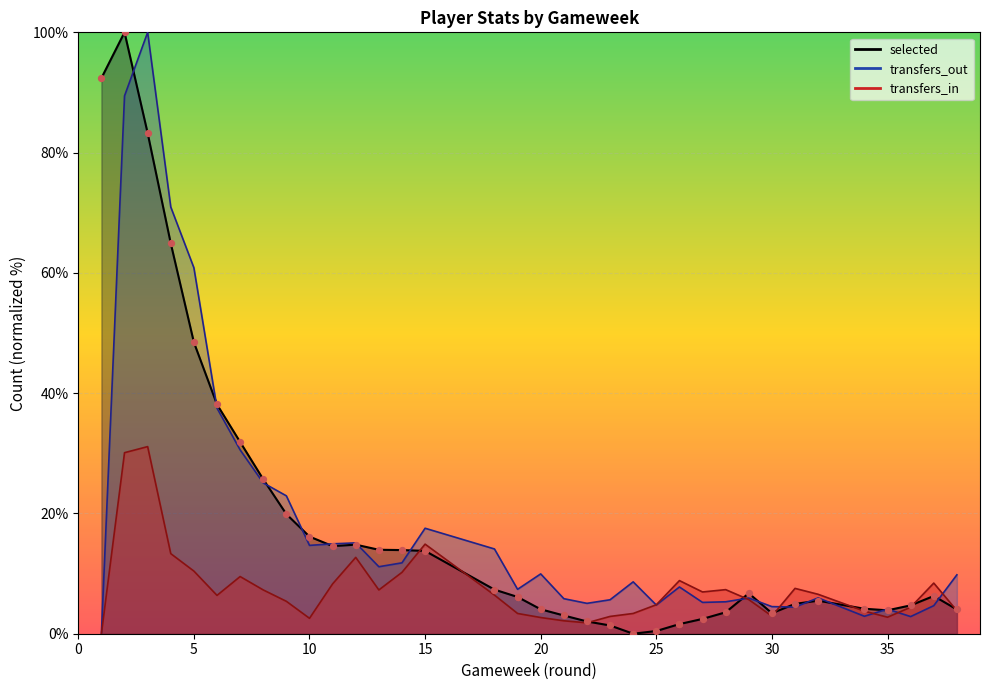

Which series has the largest total across all categories?

selected